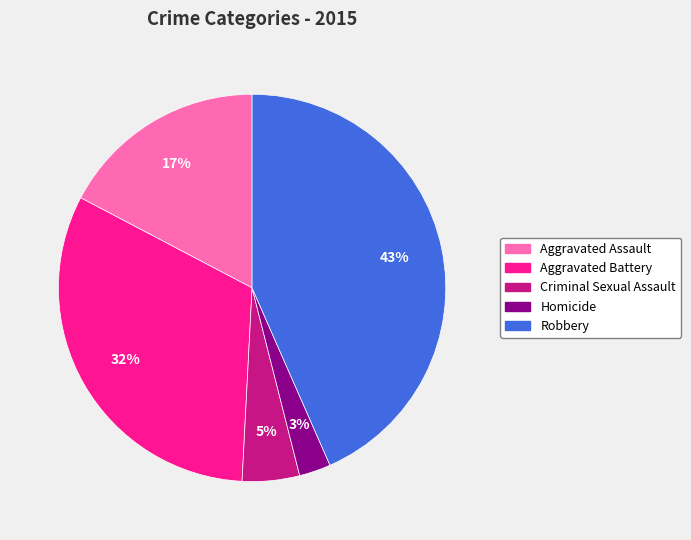

To the nearest percent, what portion does Aggravated Battery represent?

32%